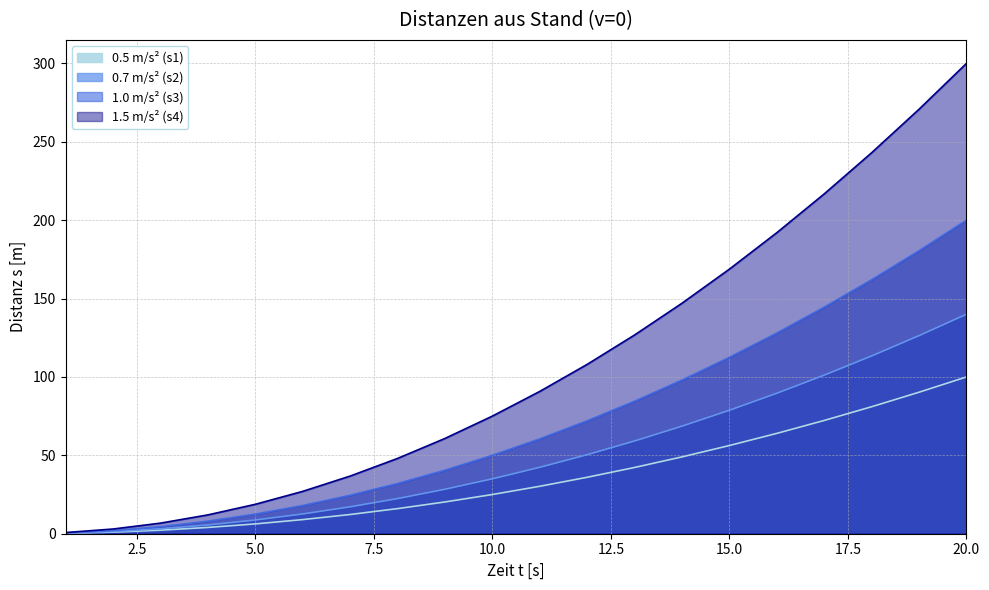

What are all the series names shown in the legend?

0.5 m/s² (s1), 0.7 m/s² (s2), 1.0 m/s² (s3), 1.5 m/s² (s4)